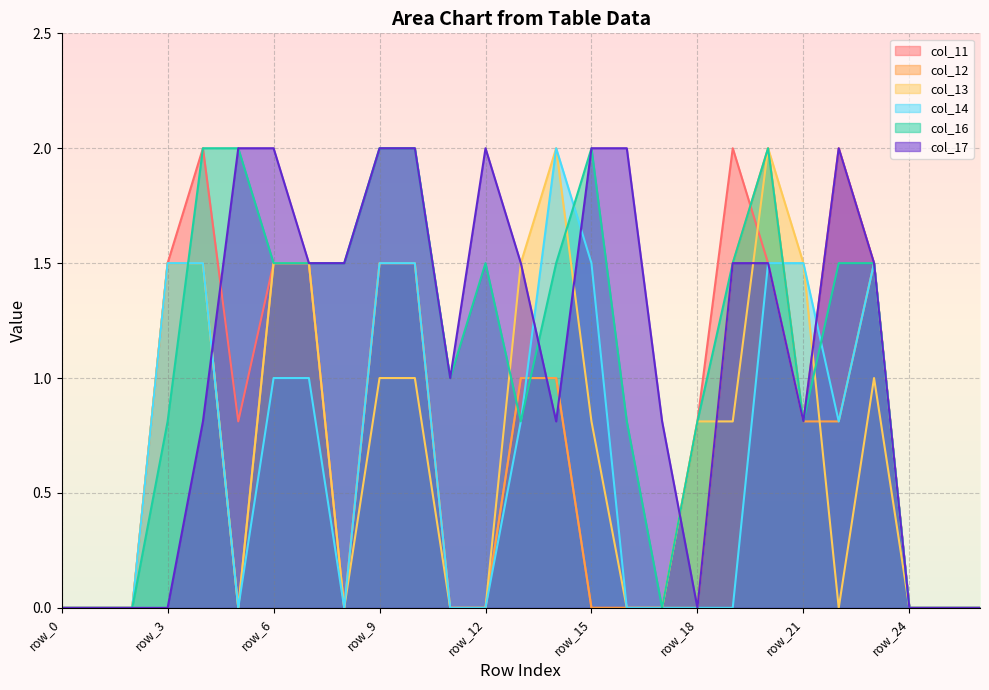

In col_11, how many points are higher than both neighbors (excluding endpoints)?

3